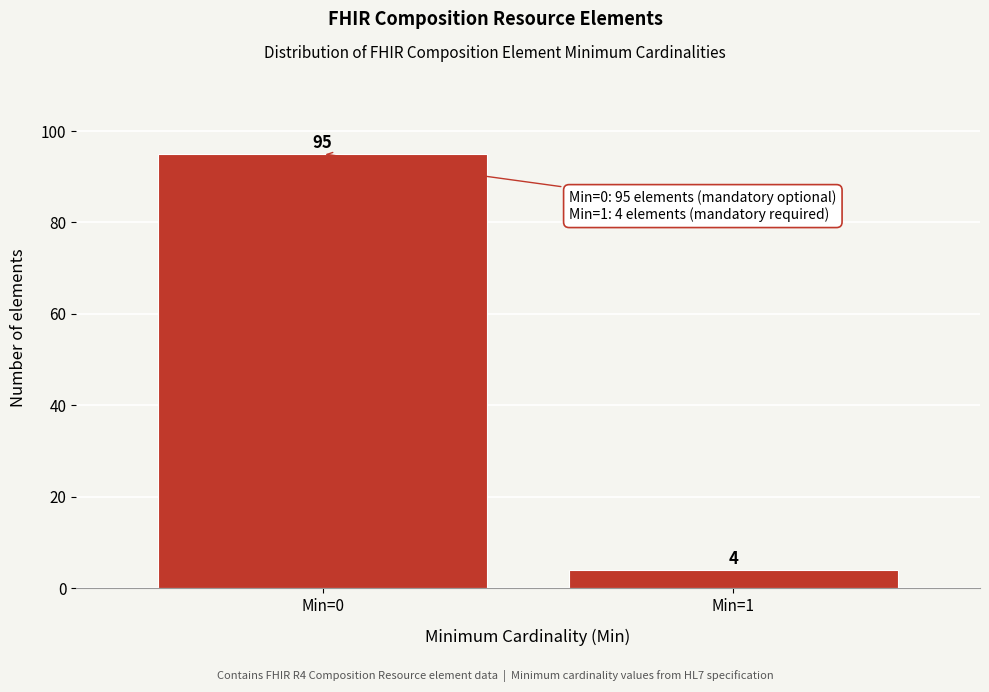

Reading left to right, what are all the values shown in this chart?

95	4